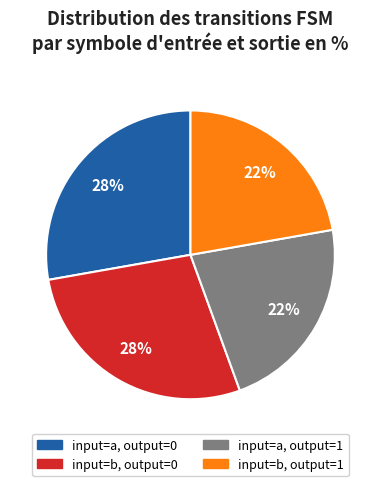

Does any single category account for the majority?

No